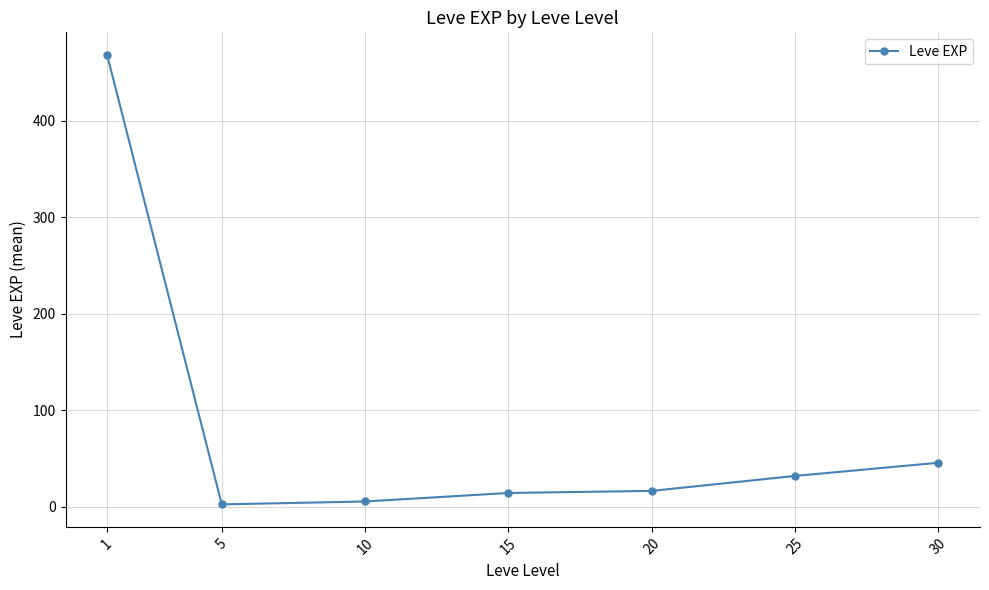

What is the change in value from 5 to 20?

+14.0